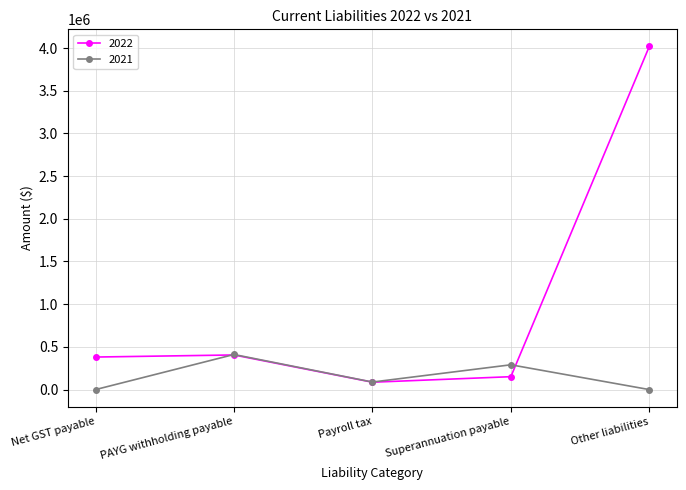

What is the sum of the 2022 values at Superannuation payable and PAYG withholding payable?

556461